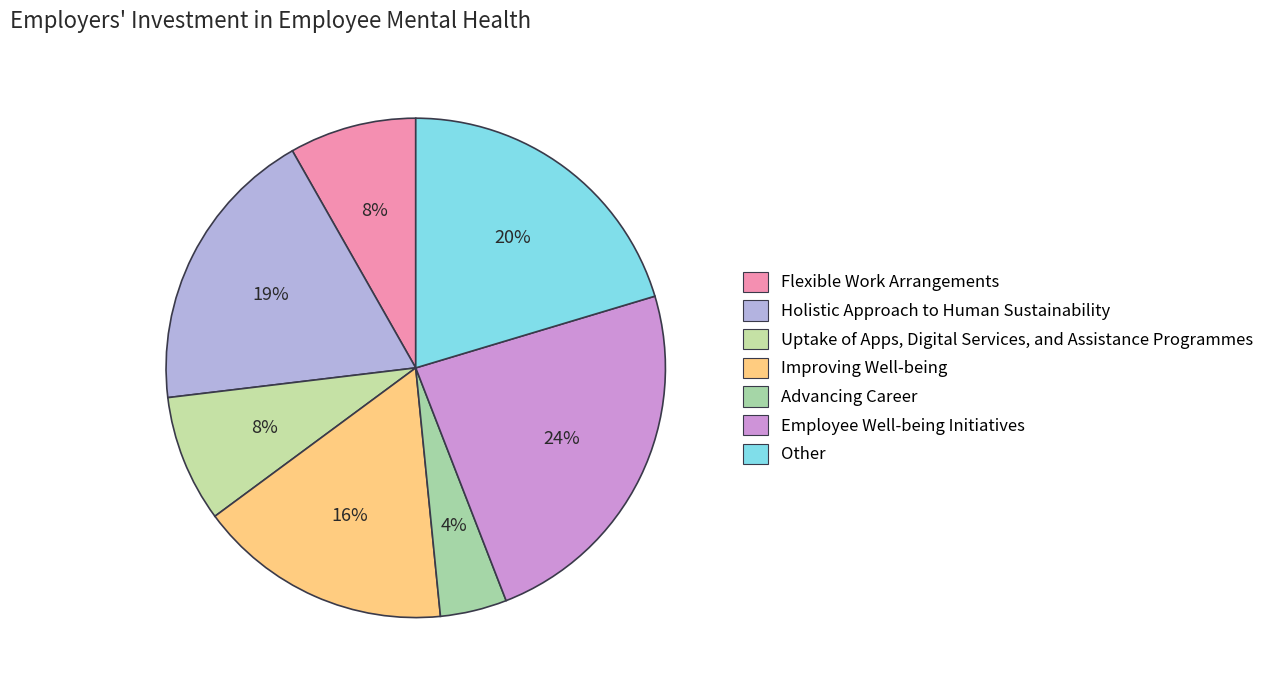

How many segments does this pie chart have?

7